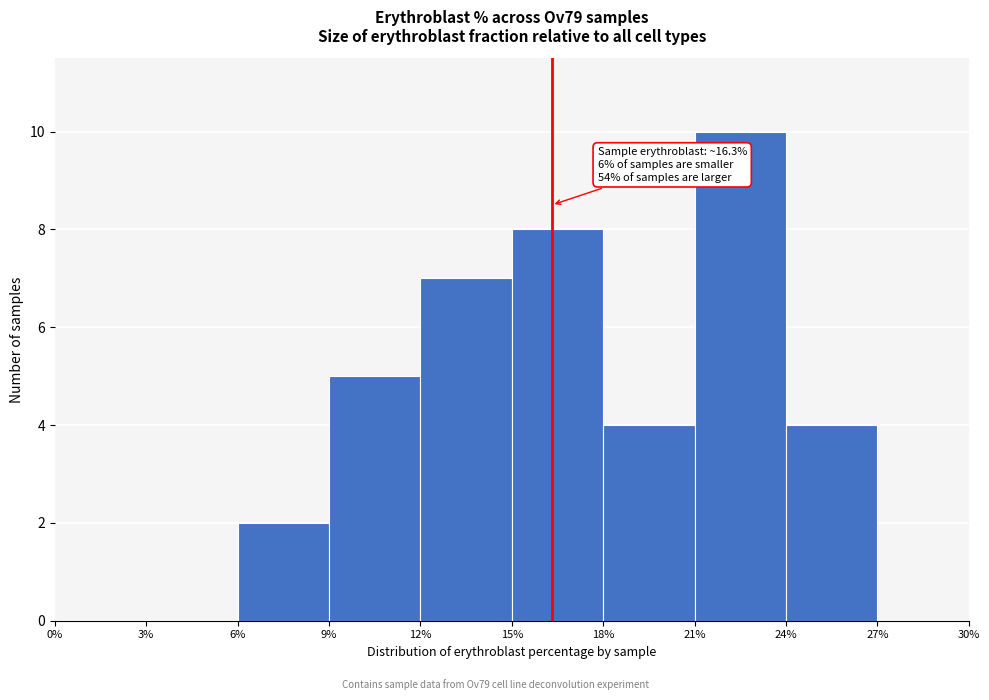

Which range on the x-axis has the tallest bar?

21% to 24%